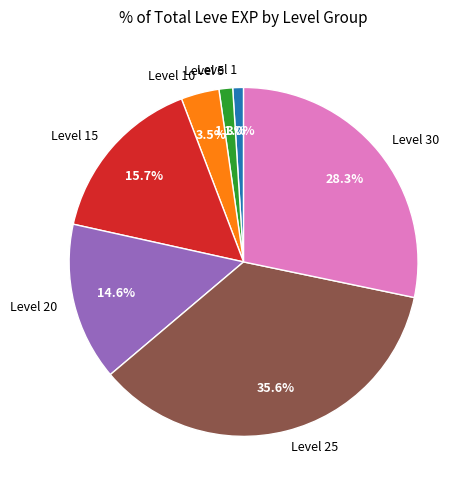

Which category has the biggest portion of the pie?

Level 25